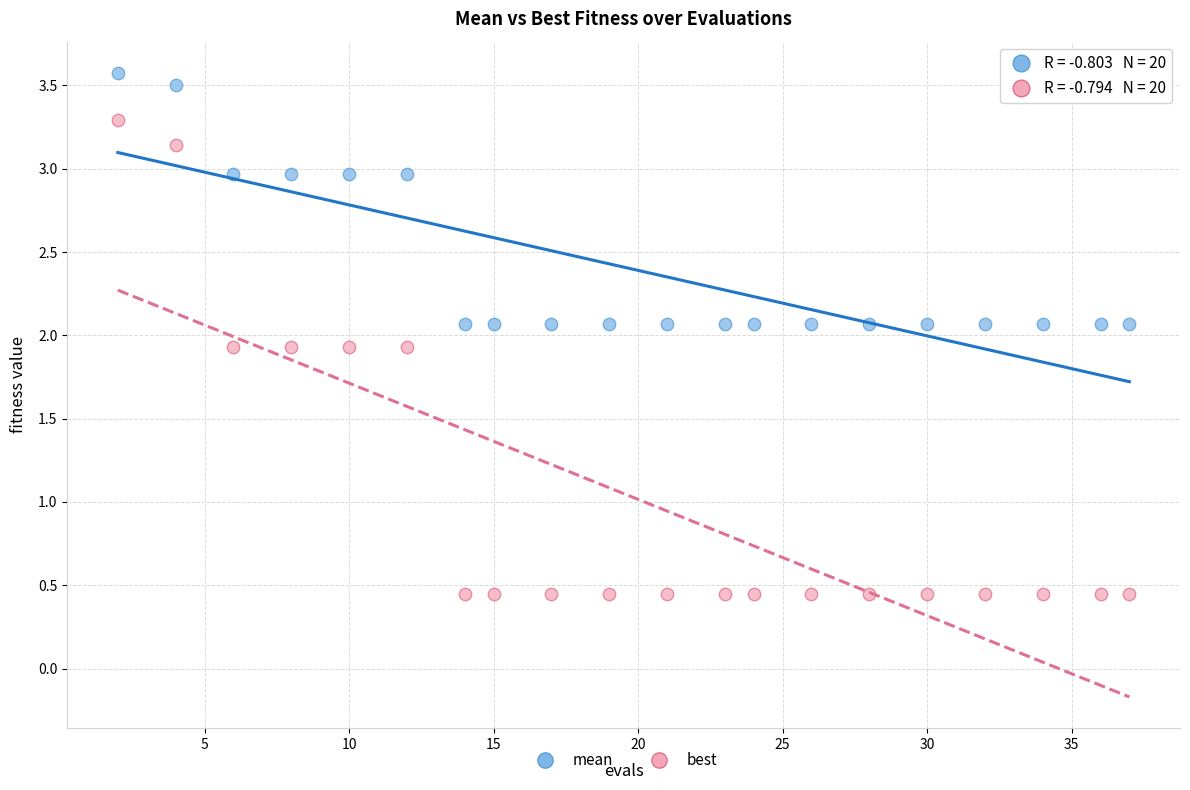

Which series contains the highest Y value?

mean